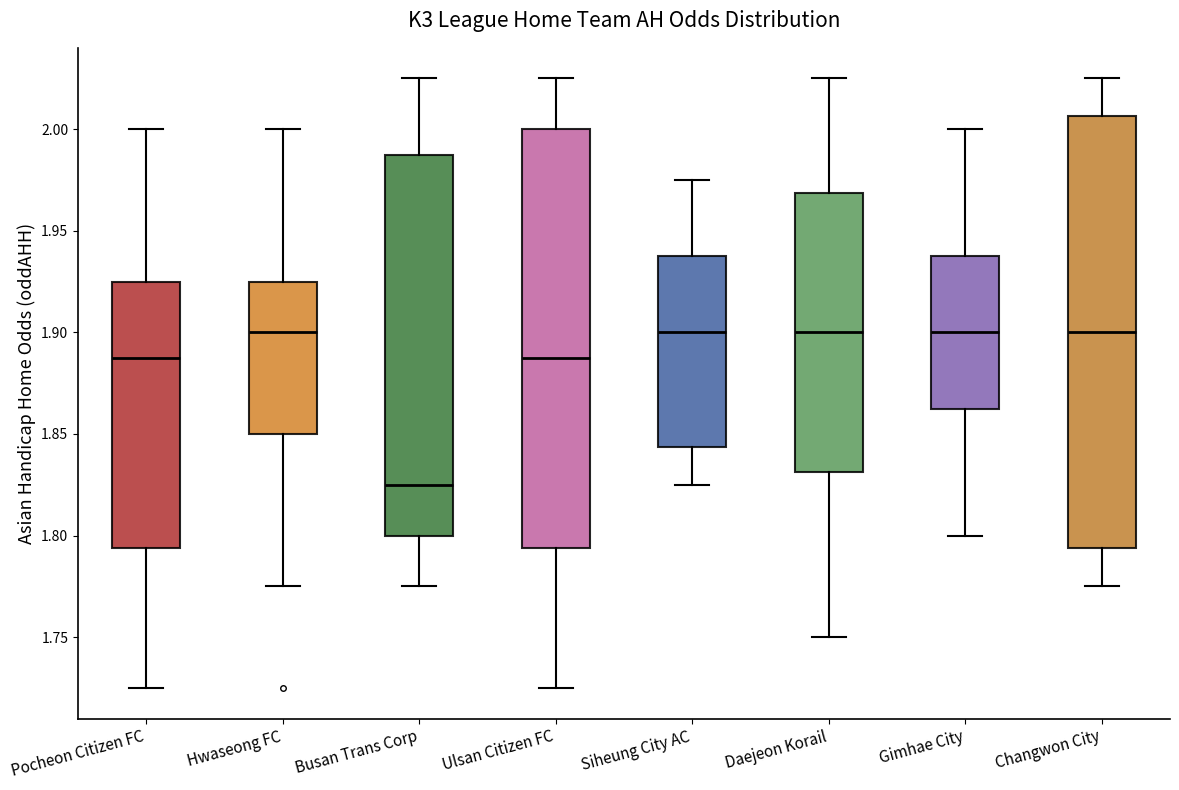

Reading left to right, transcribe this box plot: for each box, give where its median line is, the range the box spans, and where its two whiskers end, as read against the y-axis. The values are not printed on the chart, so give them approximately, as read against the axis.

Pocheon Citizen FC: median 1.890, box 1.795 to 1.925, whiskers 1.725 to 2.000
Hwaseong FC: median 1.900, box 1.850 to 1.925, whiskers 1.775 to 2.000
Busan Trans Corp: median 1.825, box 1.800 to 1.990, whiskers 1.775 to 2.025
Ulsan Citizen FC: median 1.890, box 1.795 to 2.000, whiskers 1.725 to 2.025
Siheung City AC: median 1.900, box 1.845 to 1.940, whiskers 1.825 to 1.975
Daejeon Korail: median 1.900, box 1.830 to 1.970, whiskers 1.750 to 2.025
Gimhae City: median 1.900, box 1.865 to 1.940, whiskers 1.800 to 2.000
Changwon City: median 1.900, box 1.795 to 2.005, whiskers 1.775 to 2.025